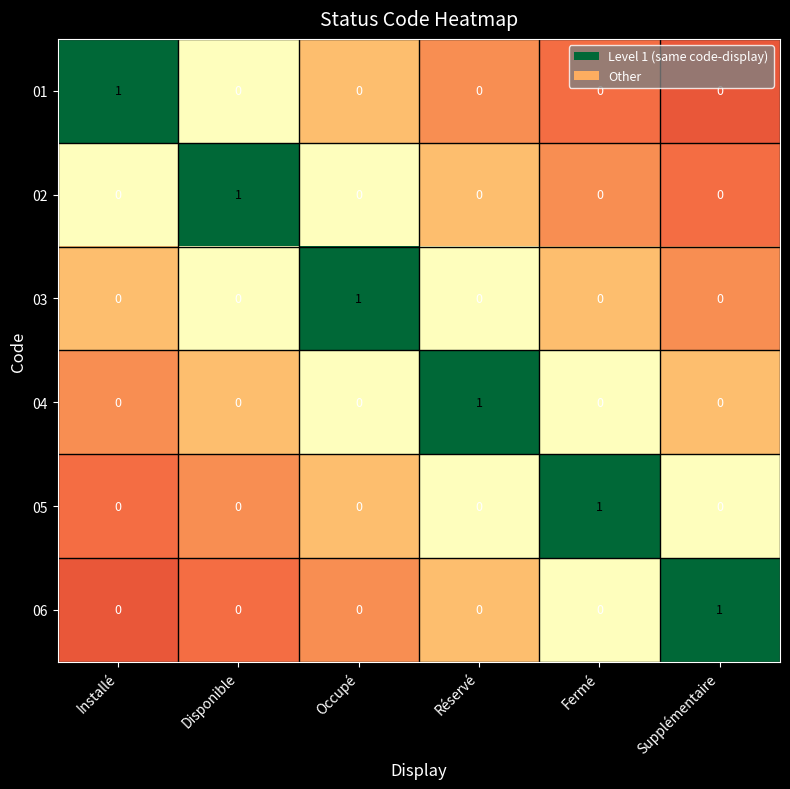

At how many categories does at least one series exceed 0?

6